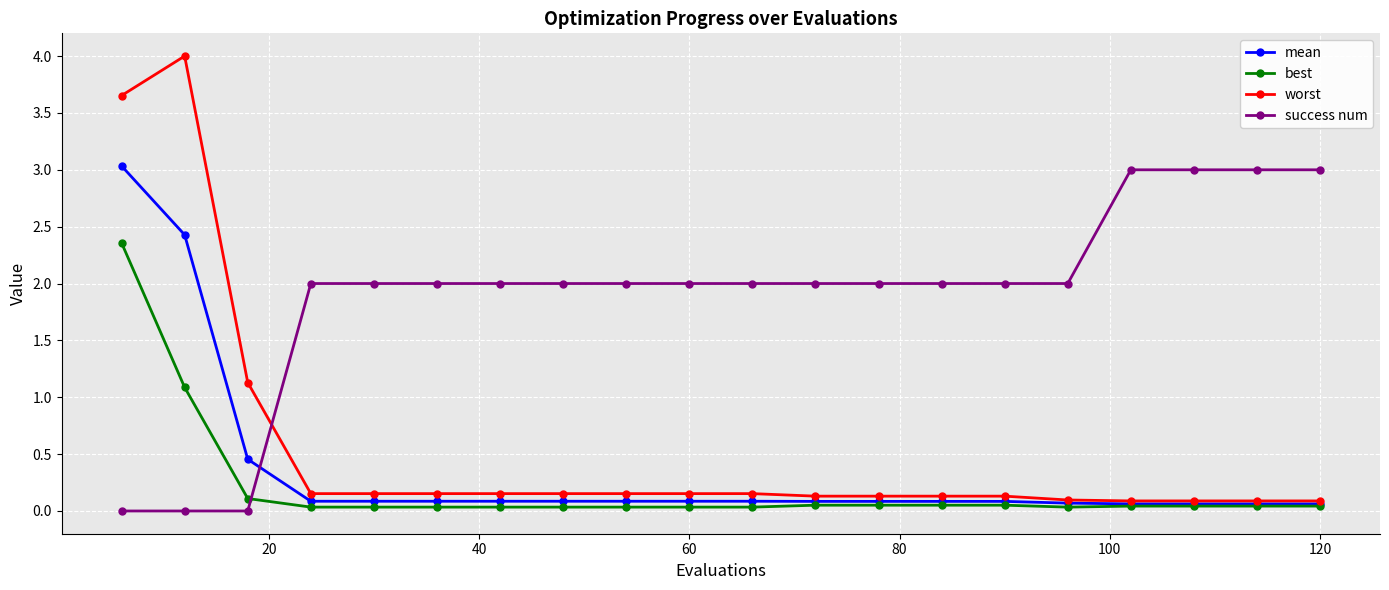

Which series has the widest spread of values?

worst